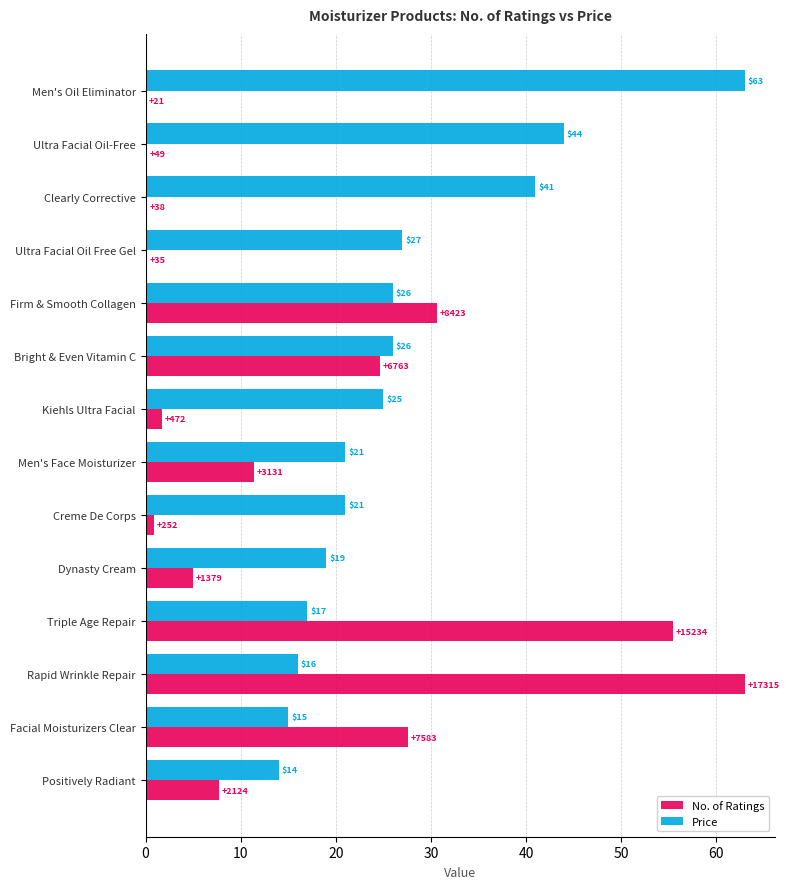

The value of No. of Ratings at Bright & Even Vitamin C is 10.4. True or false?

False